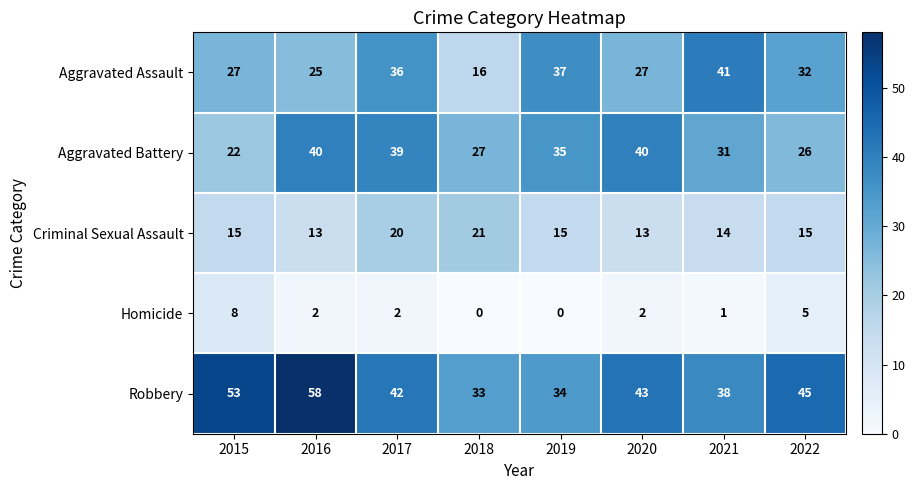

The value of Robbery at 2022 is 45. True or false?

True